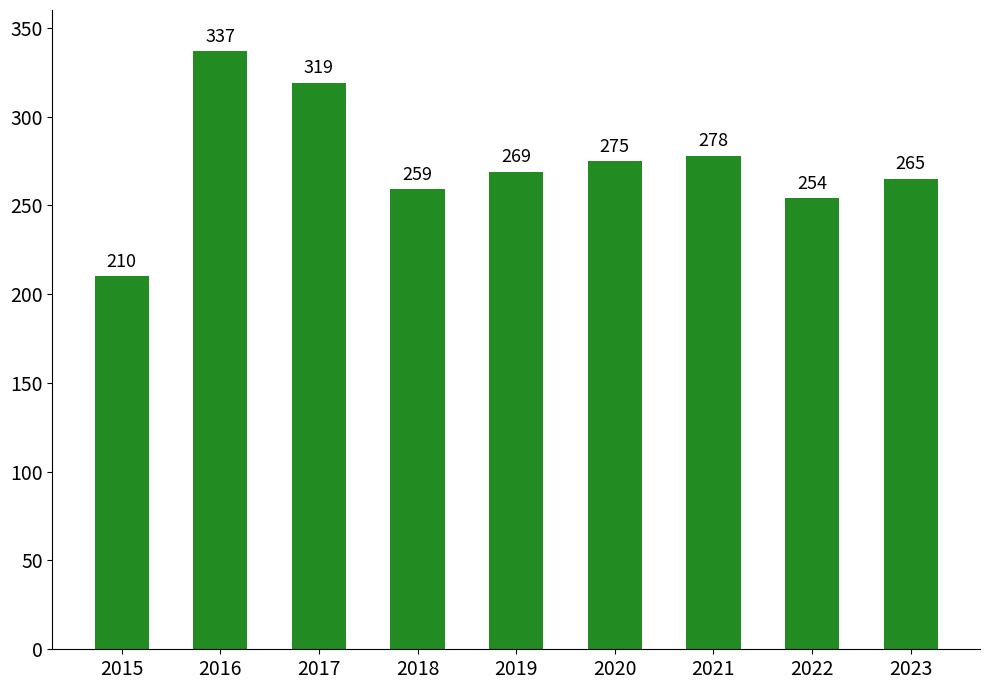

Where does the data first go above 269?

2016